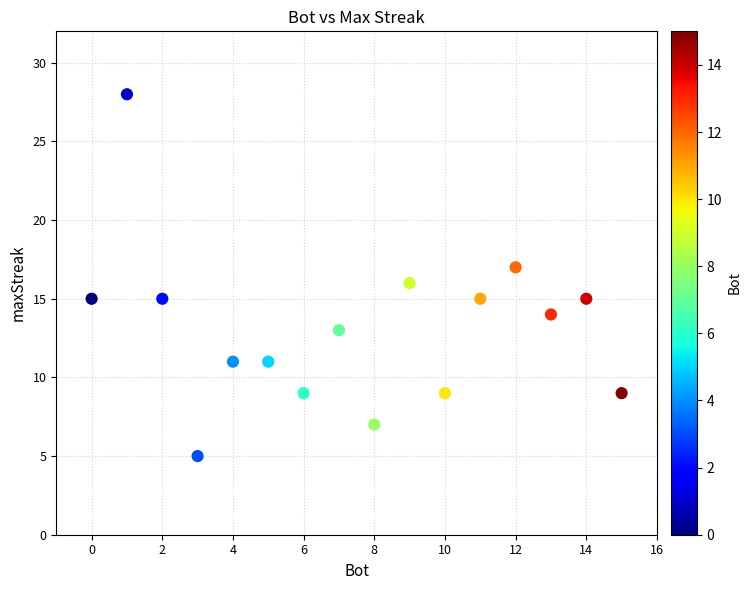

What is the range of Y values (max minus min)?

23